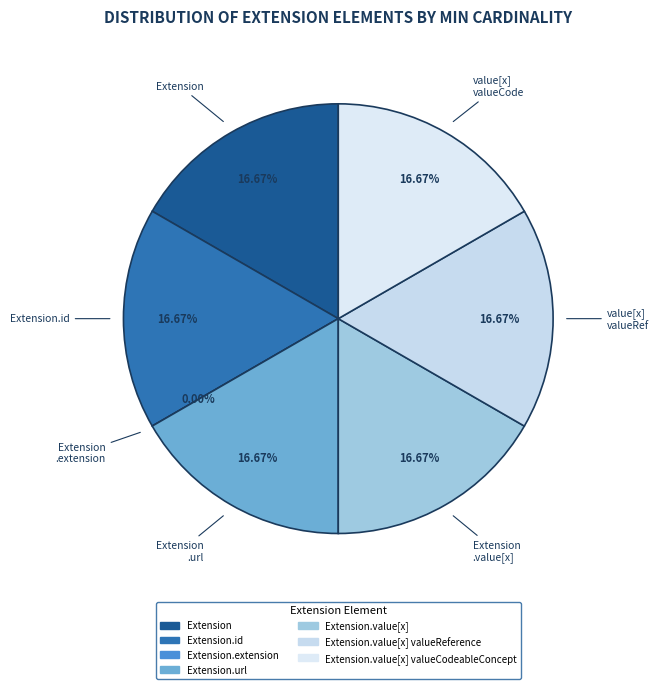

How many segments does this pie chart have?

7